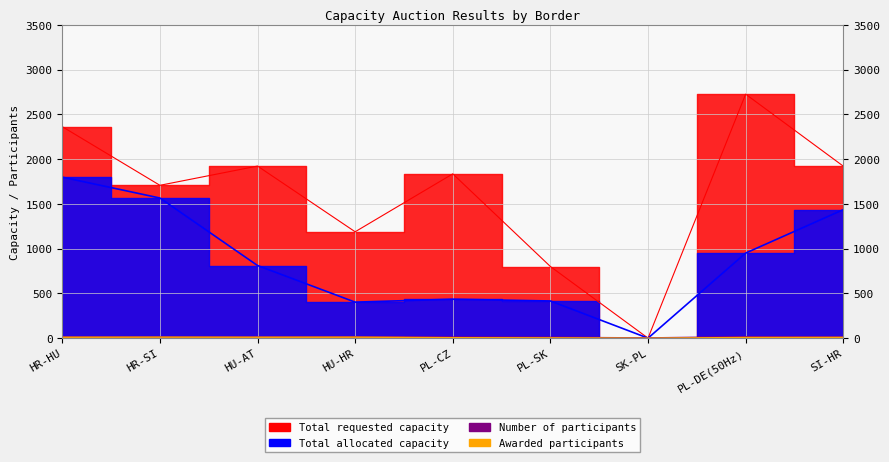

The Awarded participants series shows 4 at HR-SI. True or false?

False